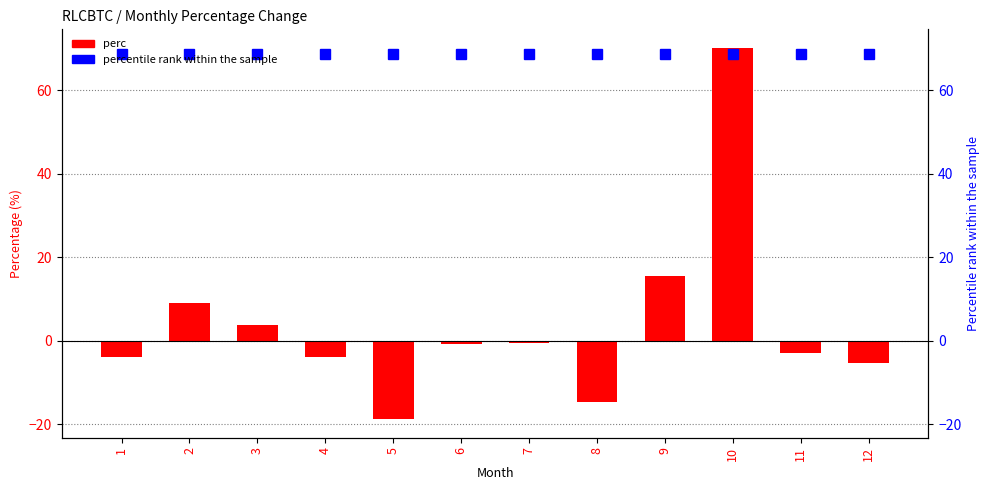

How many bars are there in each group?

2